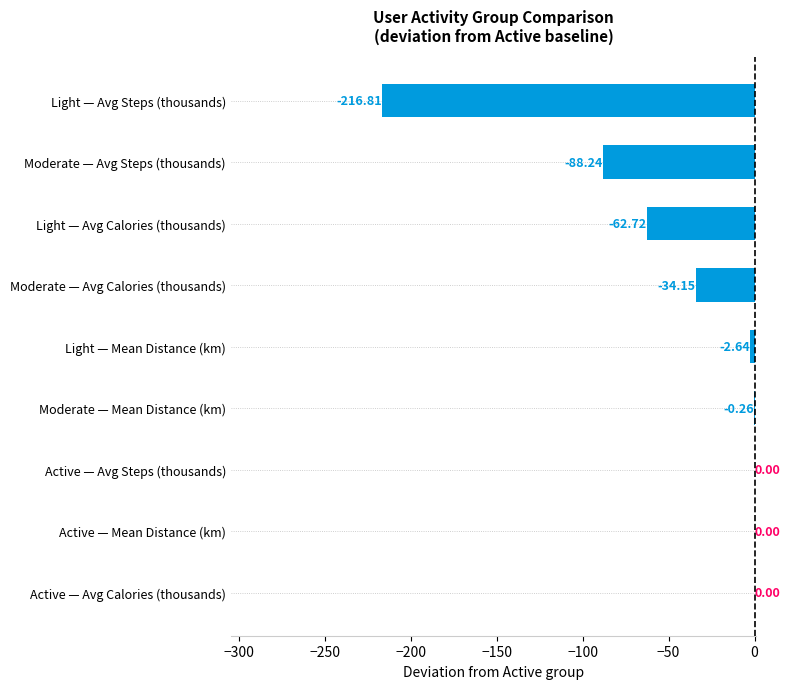

What is the sum of all values?

-404.8